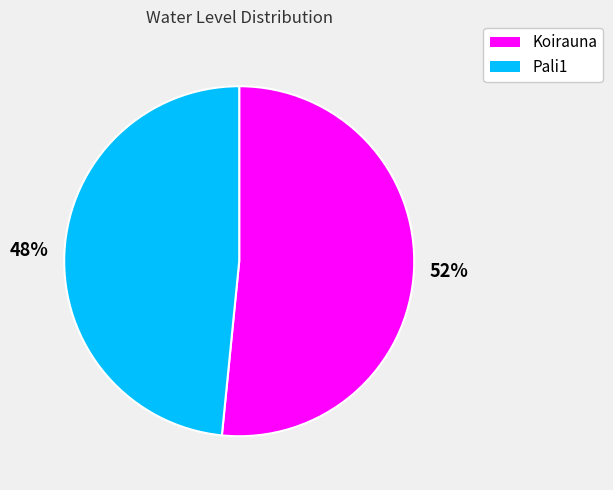

To the nearest percent, what is the average slice percentage?

50%